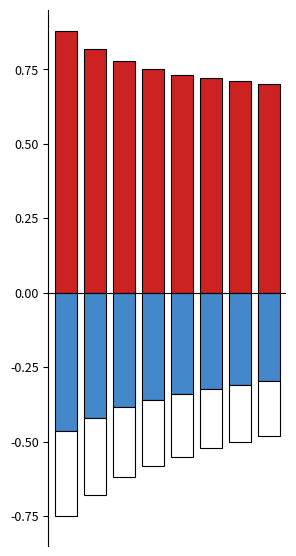

Reading left to right, extract all data points from this chart.

positive: 0=0.9	1=0.8	2=0.8	3=0.8	4=0.7	5=0.7	6=0.7	7=0.7
negative: 0=-0.5	1=-0.4	2=-0.4	3=-0.4	4=-0.3	5=-0.3	6=-0.3	7=-0.3
negative_white: 0=-0.3	1=-0.3	2=-0.2	3=-0.2	4=-0.2	5=-0.2	6=-0.2	7=-0.2